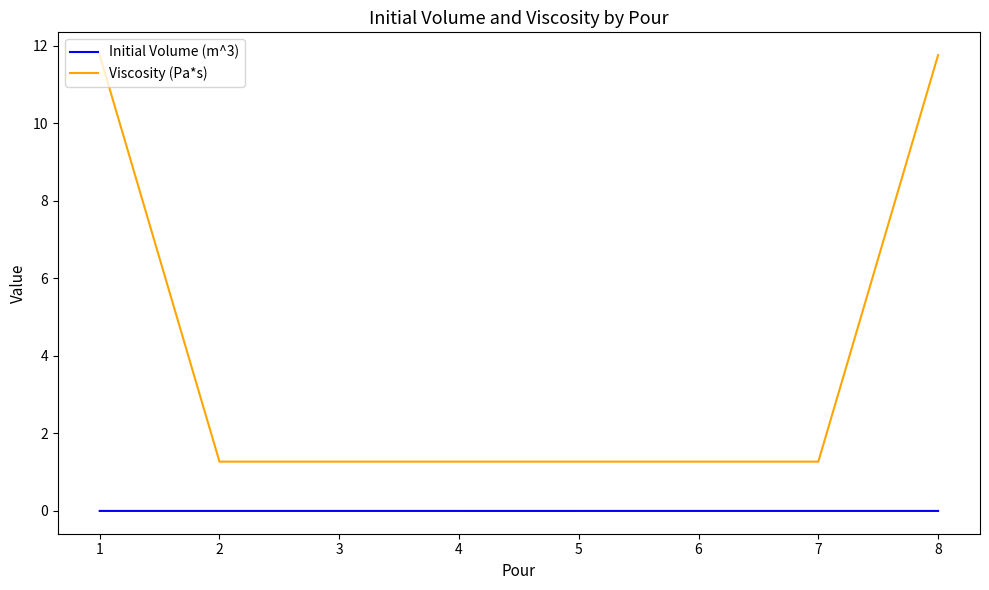

True or false: Initial Volume (m^3) and Viscosity (Pa*s) cross at least once.

False